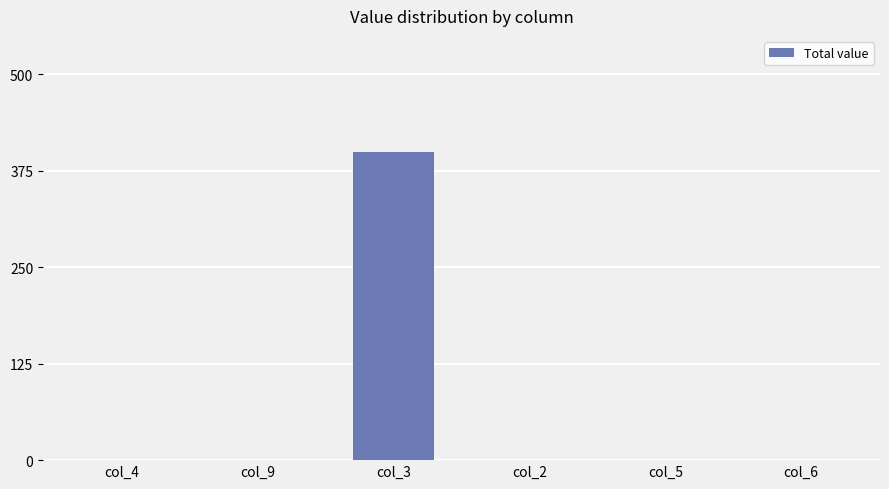

Between col_3 and col_2, which is larger?

col_3